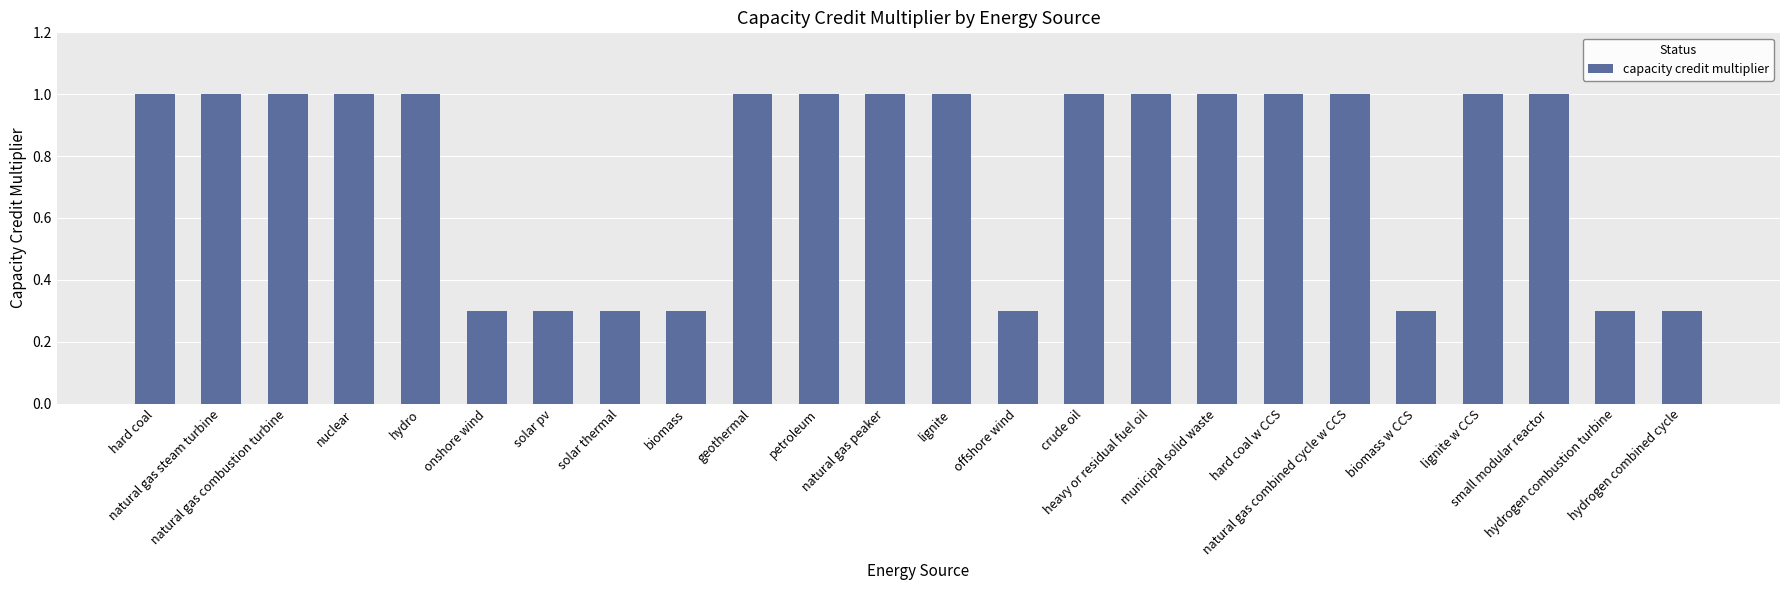

What is the label of the 23rd bar from the left?

hydrogen combustion turbine